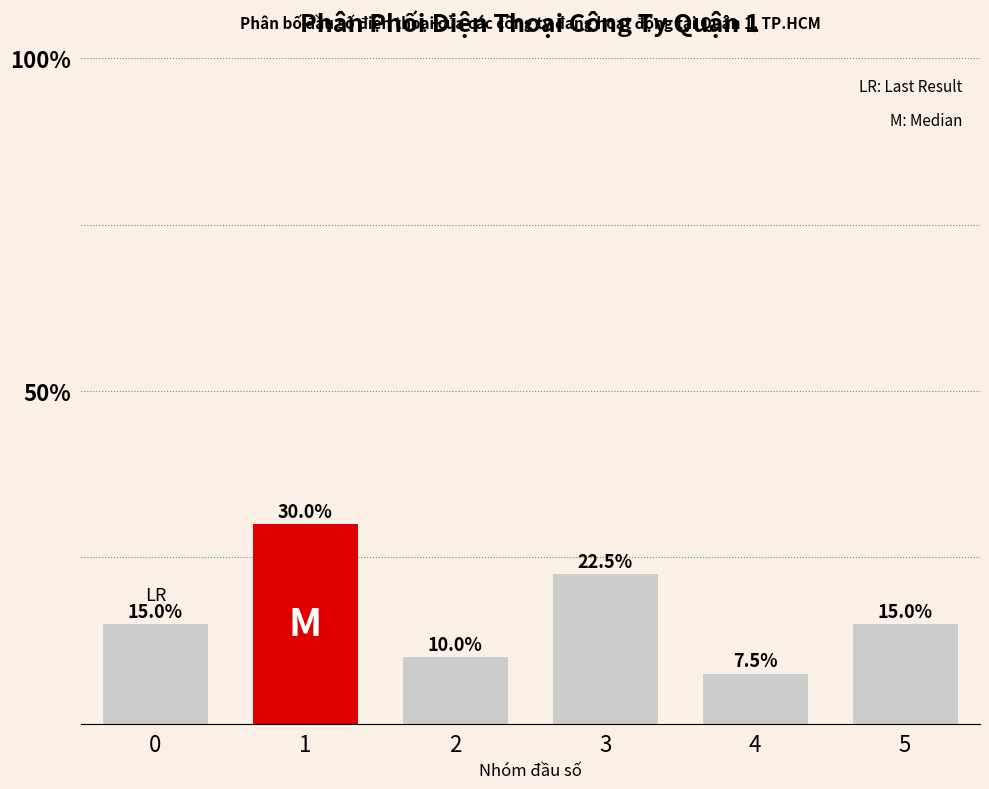

Reading left to right, transcribe all the data shown in this chart.

15.0	30.0	10.0	22.5	7.5	15.0